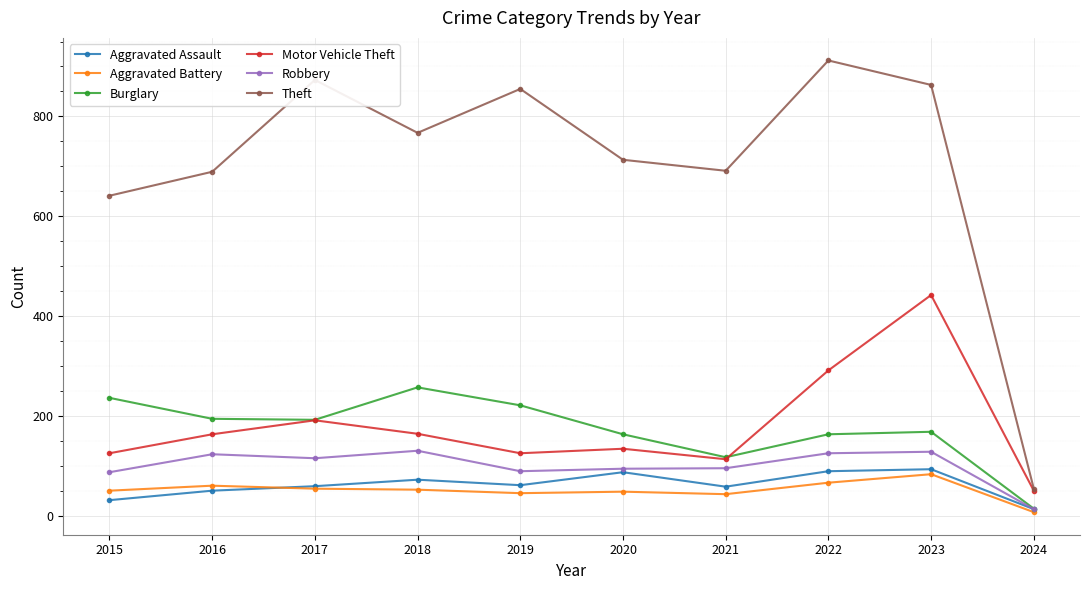

What is the highest value of the Robbery series?

130